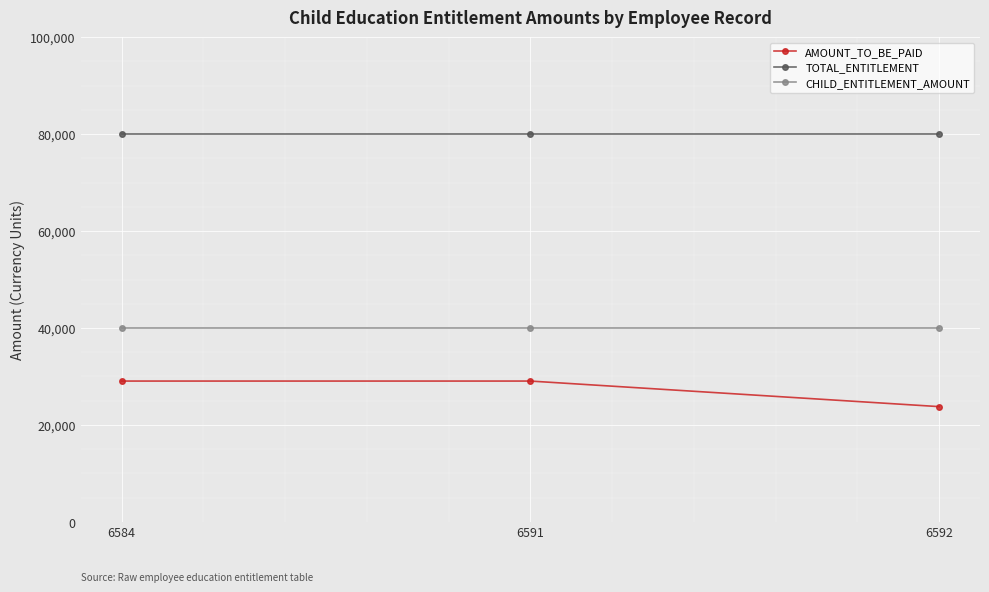

What value does the AMOUNT_TO_BE_PAID series have at 6592, to the nearest 10?

23770